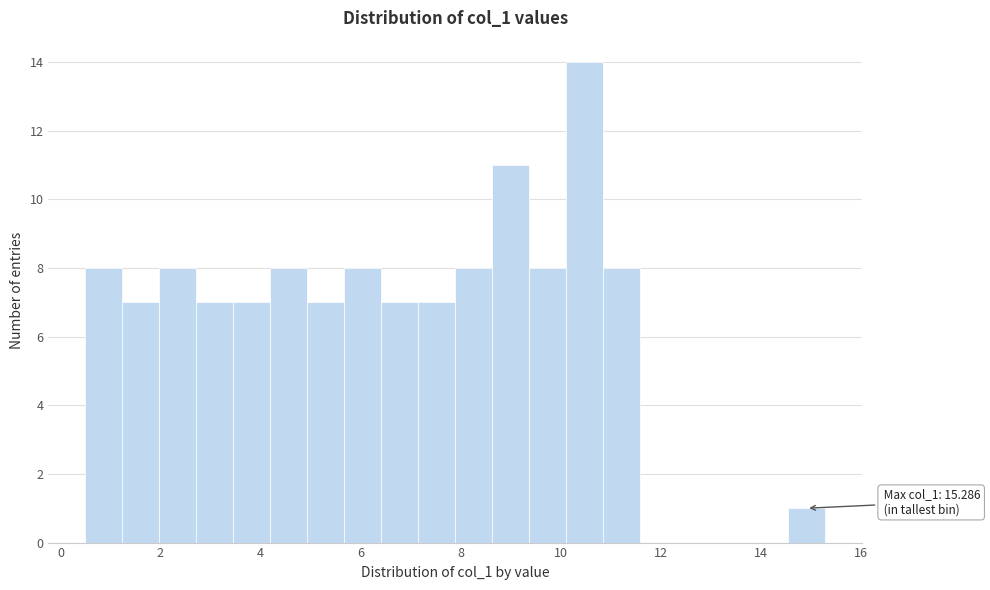

Around what value on the x-axis is the tallest bar? Give the approximate position of its centre, as read against the axis.

10.4